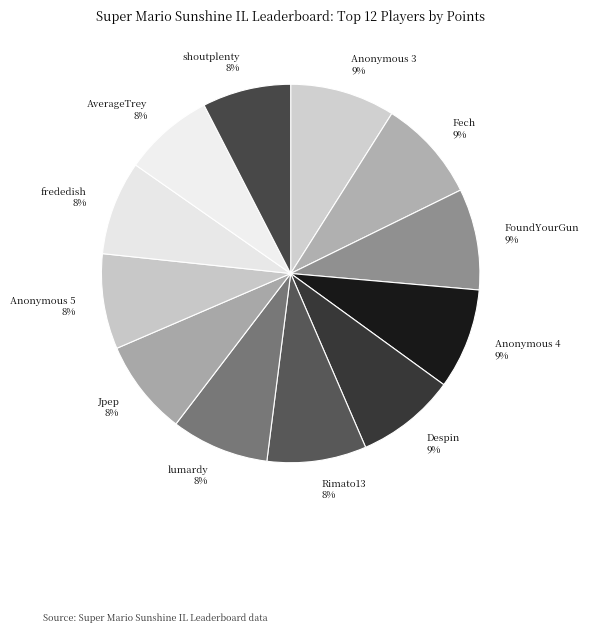

To the nearest percent, what percentage of the pie is shoutplenty?

8%